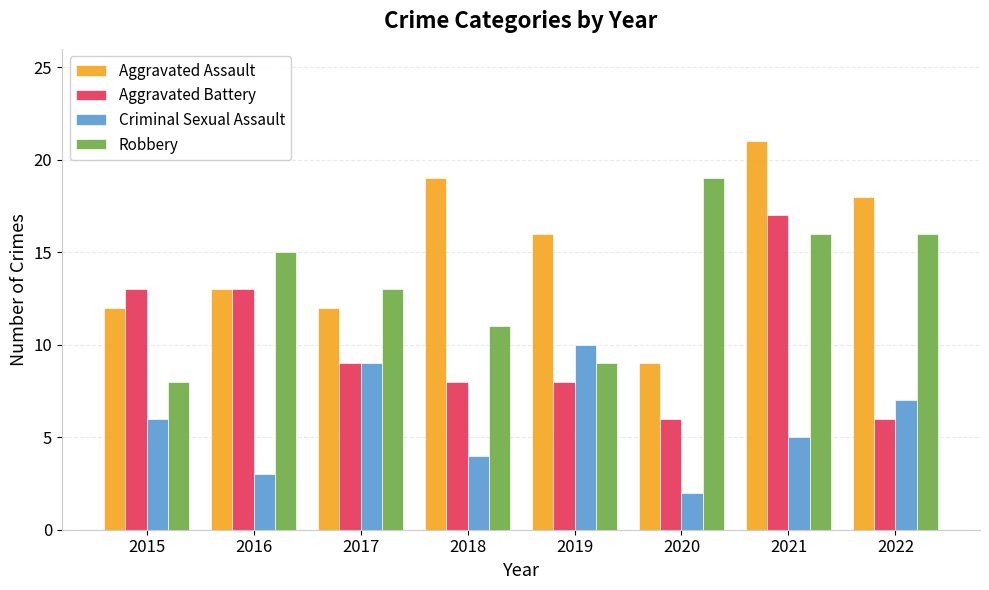

The Criminal Sexual Assault series shows 16 at 2017. True or false?

False